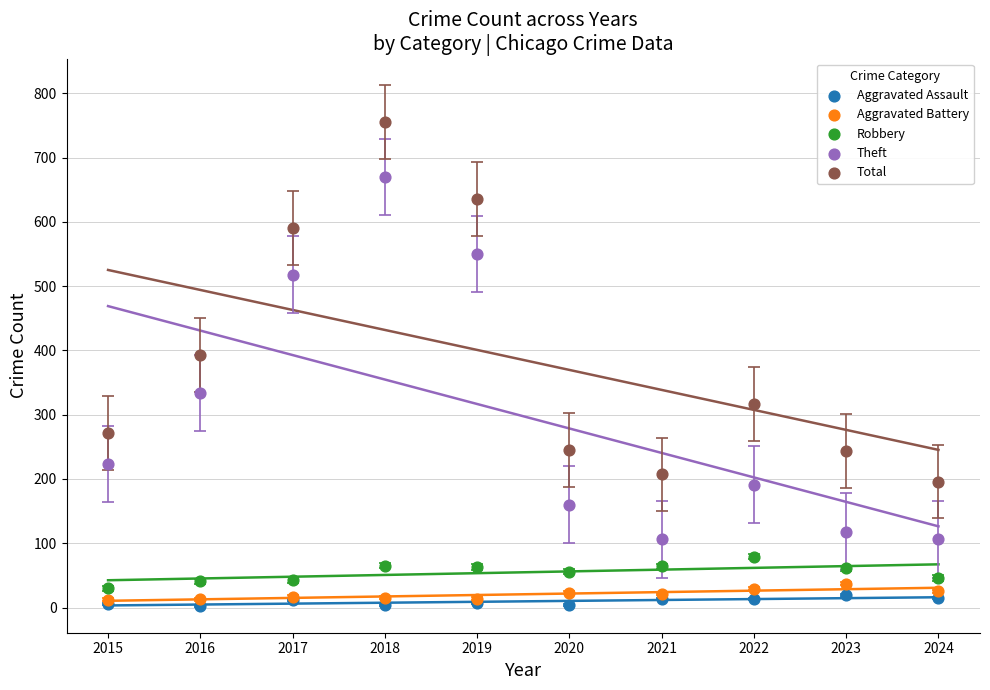

What are all the series names shown in the legend?

Aggravated Assault, Aggravated Battery, Robbery, Theft, Total